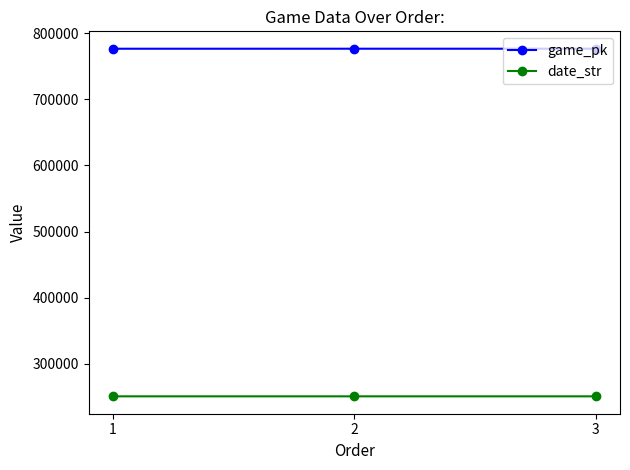

What is the sum of the game_pk values at 3 and 1?

1552762